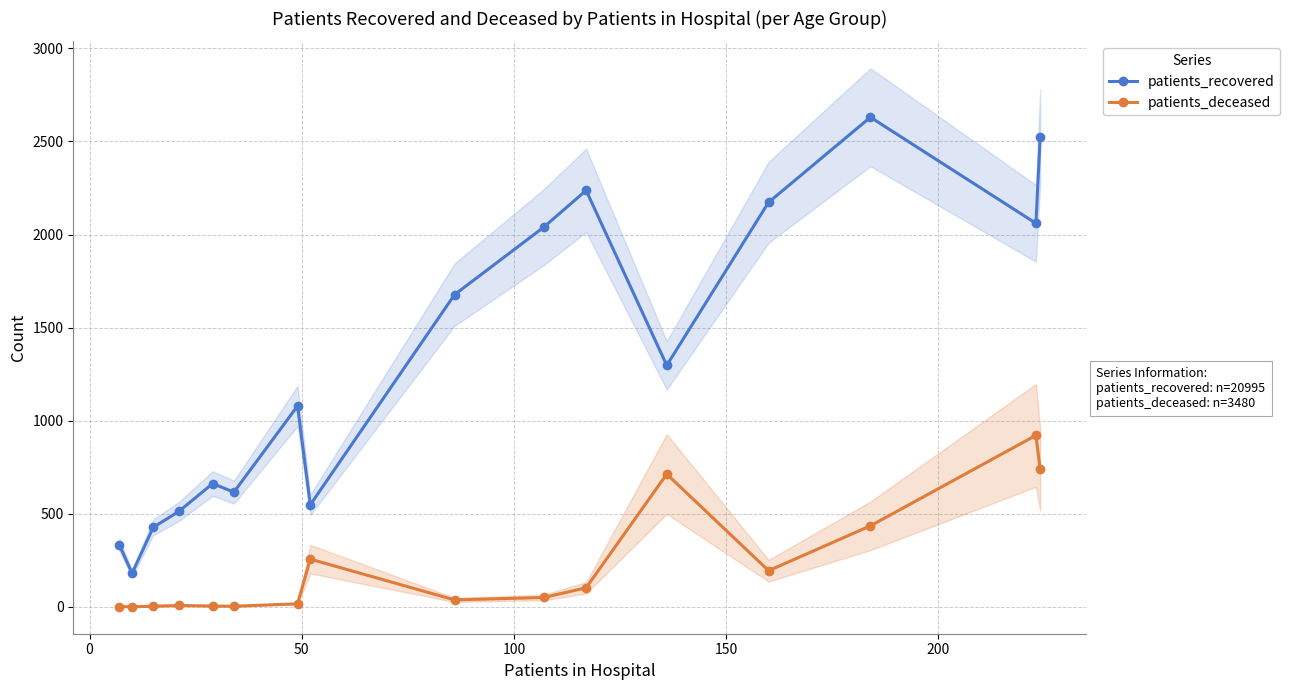

How many values in the patients_deceased series are below 50?

8